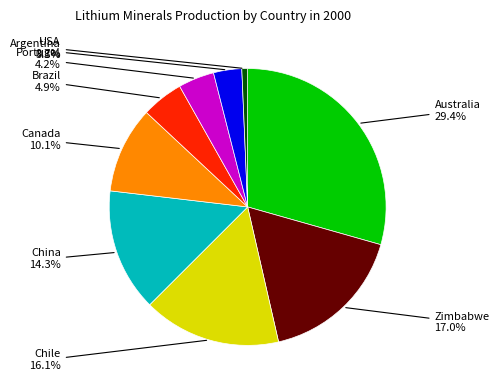

How many segments does this pie chart have?

9